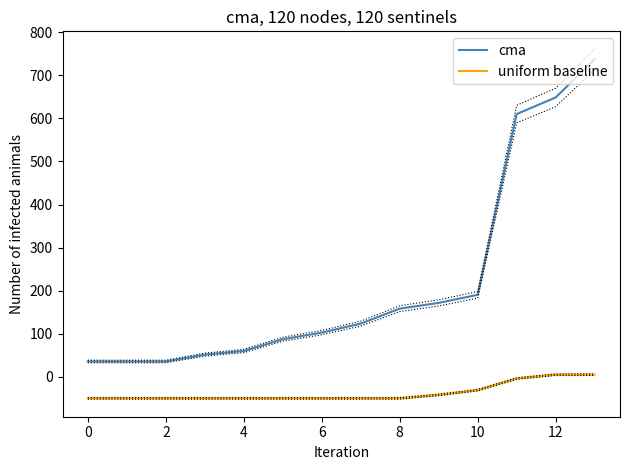

True or false: uniform baseline and cma cross at least once.

False